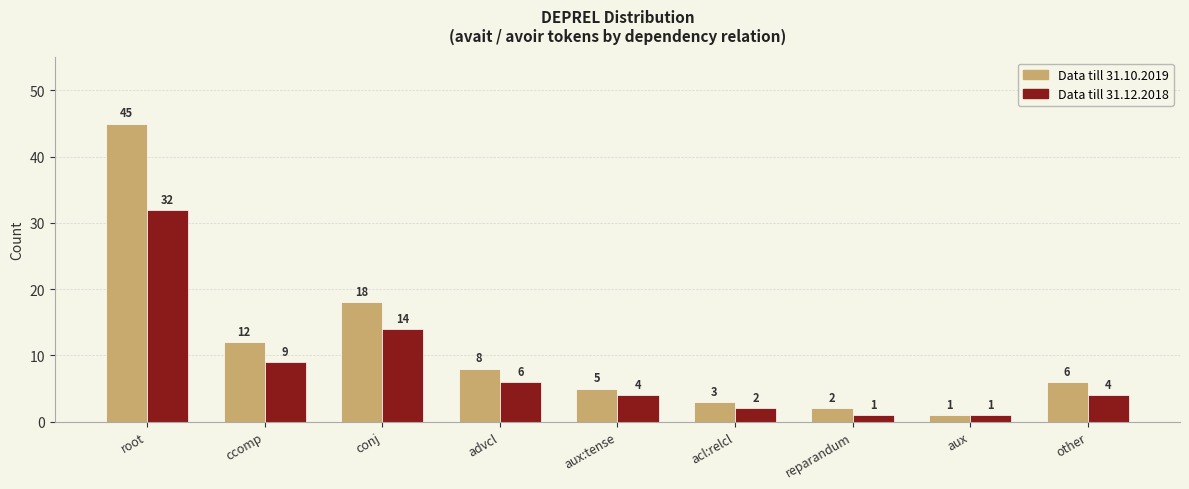

What is the sum of all Data till 31.12.2018 values?

73